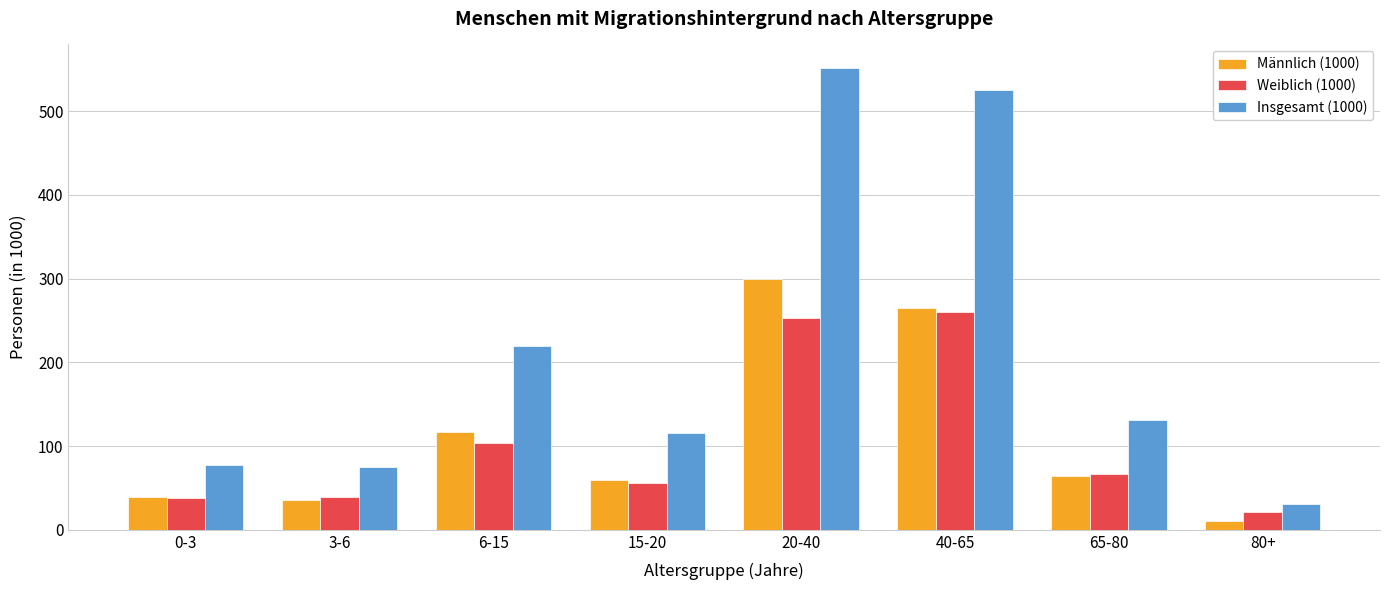

The value of Insgesamt (1000) at 3-6 is 74.7. True or false?

True